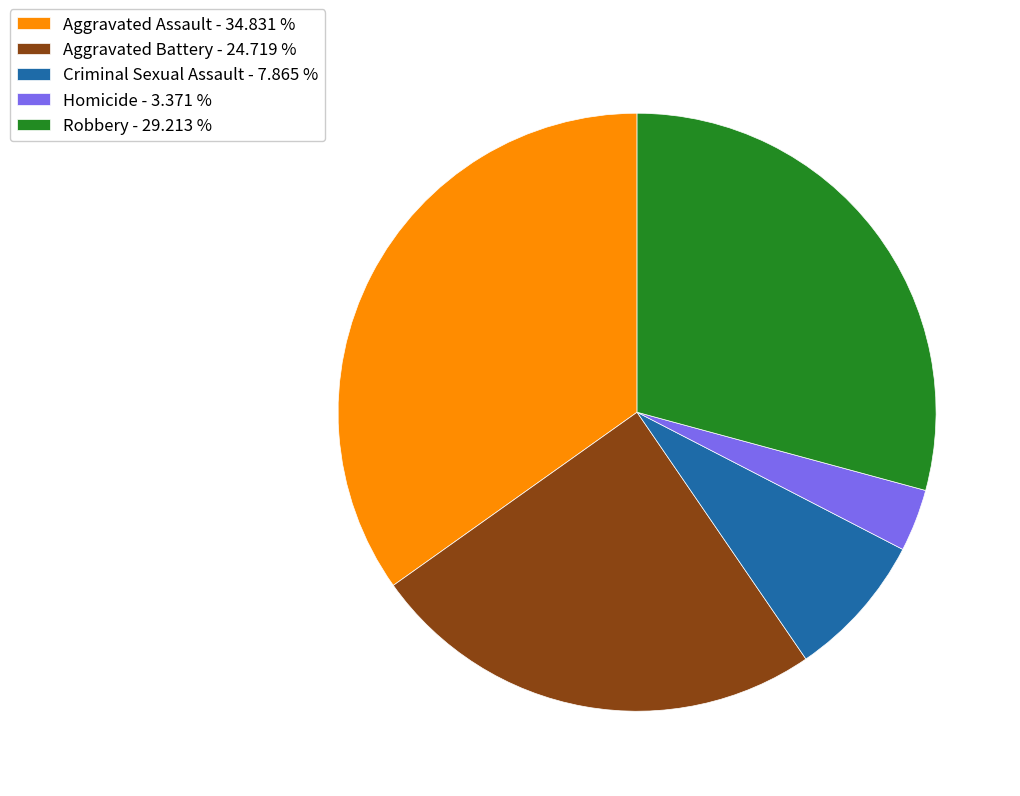

Approximately how many times larger is the value at Aggravated Battery - 24.719 % compared to Robbery - 29.213 %?

0.8